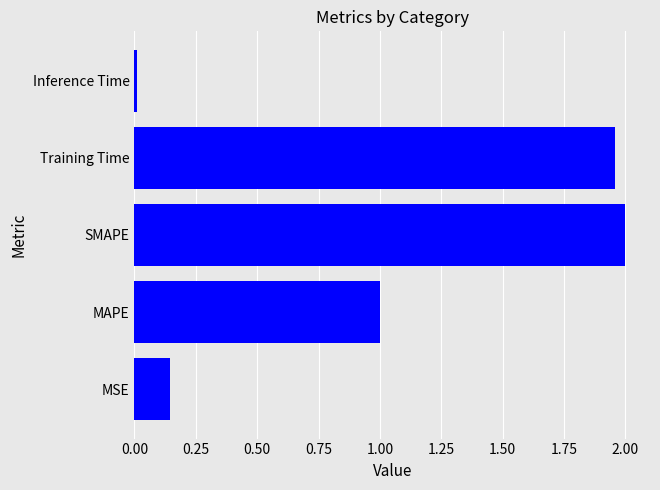

List the labels in order of value, largest first.

SMAPE, Training Time, MAPE, MSE, Inference Time